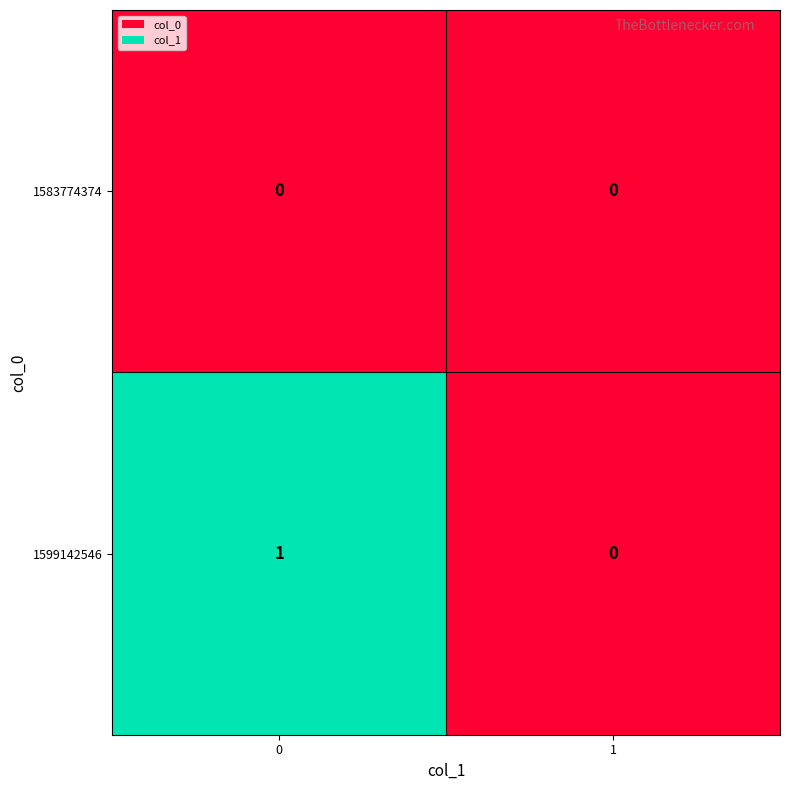

The value of 1599142546 at 1 is 0. True or false?

True